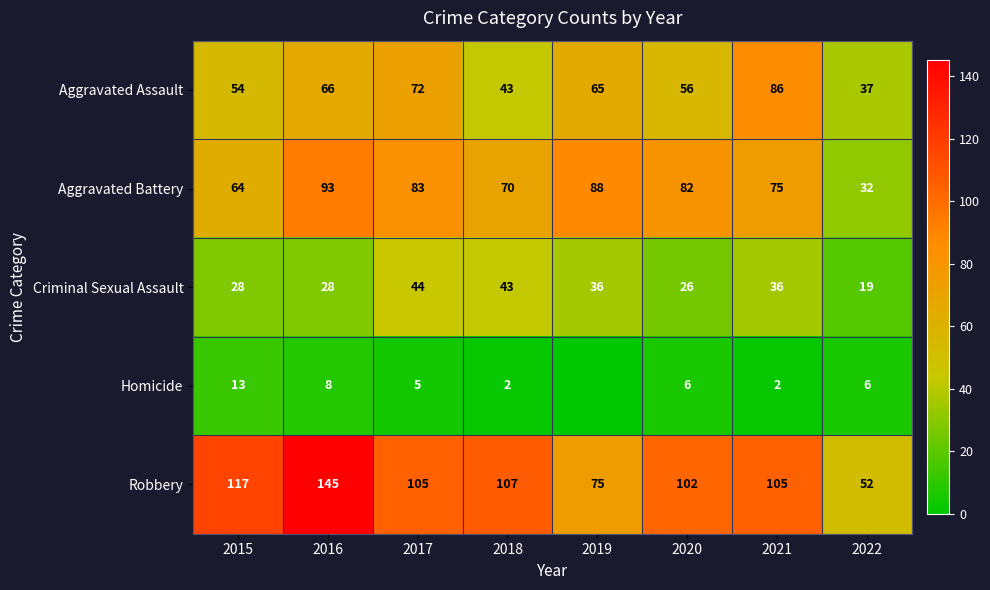

Between 2021 and 2022, which series saw the biggest shift?

Robbery